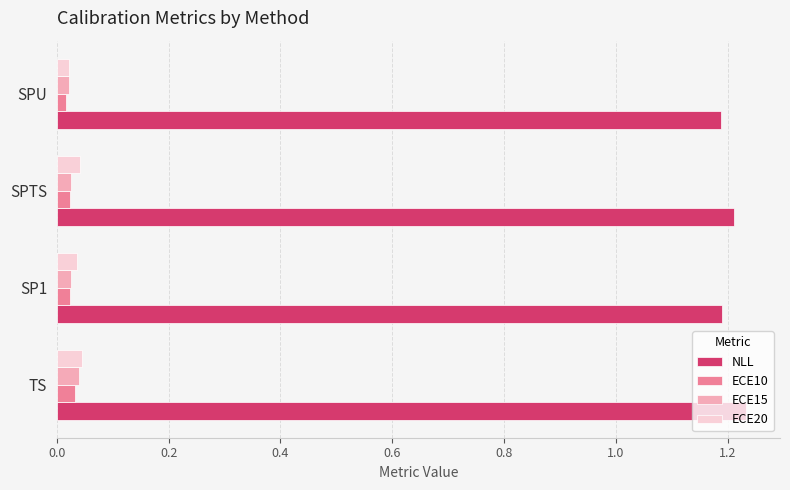

What are all the series names shown in the legend?

NLL, ECE10, ECE15, ECE20